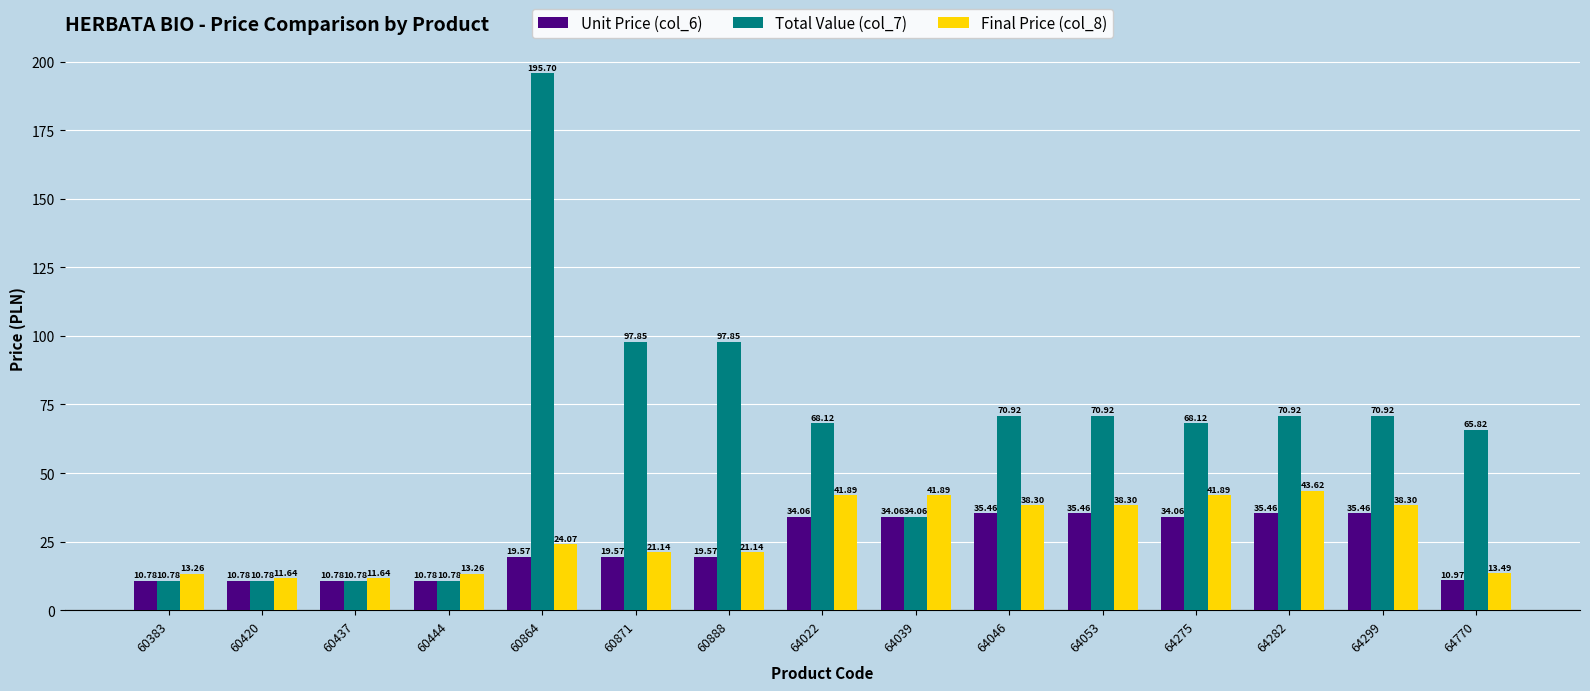

What is the difference between the Final Price (col_8) values at 64046 and 64275?

3.6